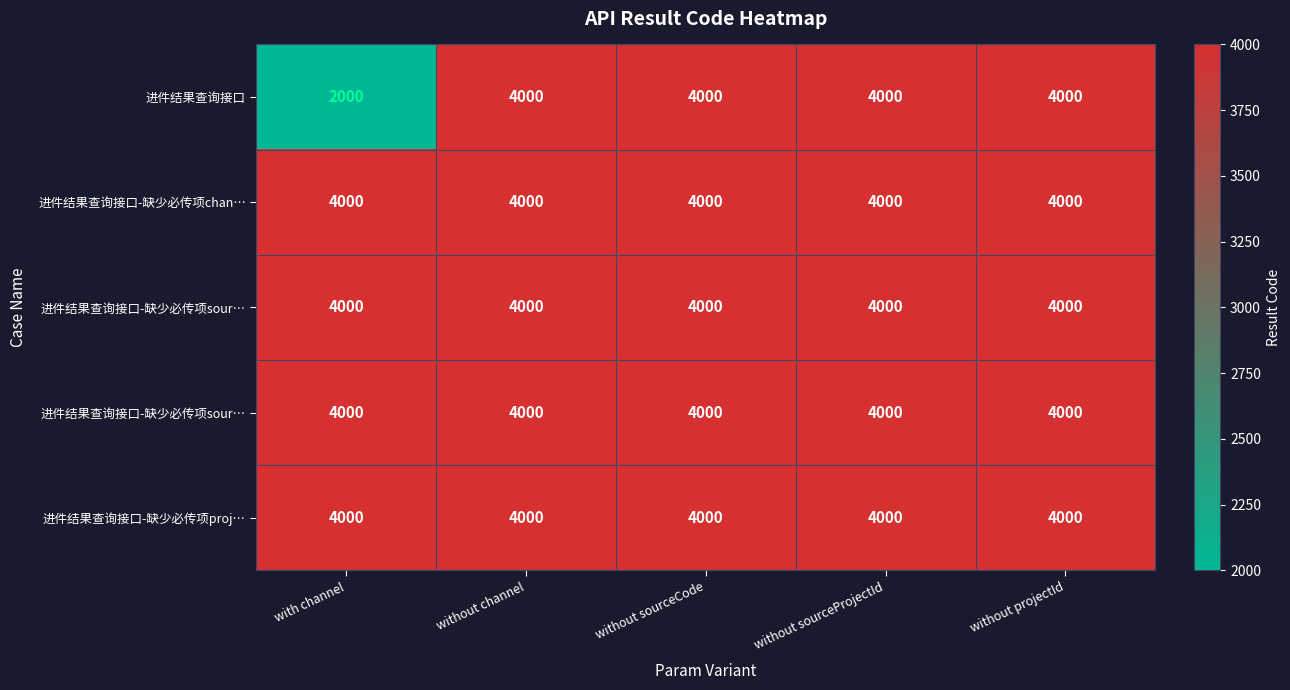

What is the minimum value shown in the chart?

2000